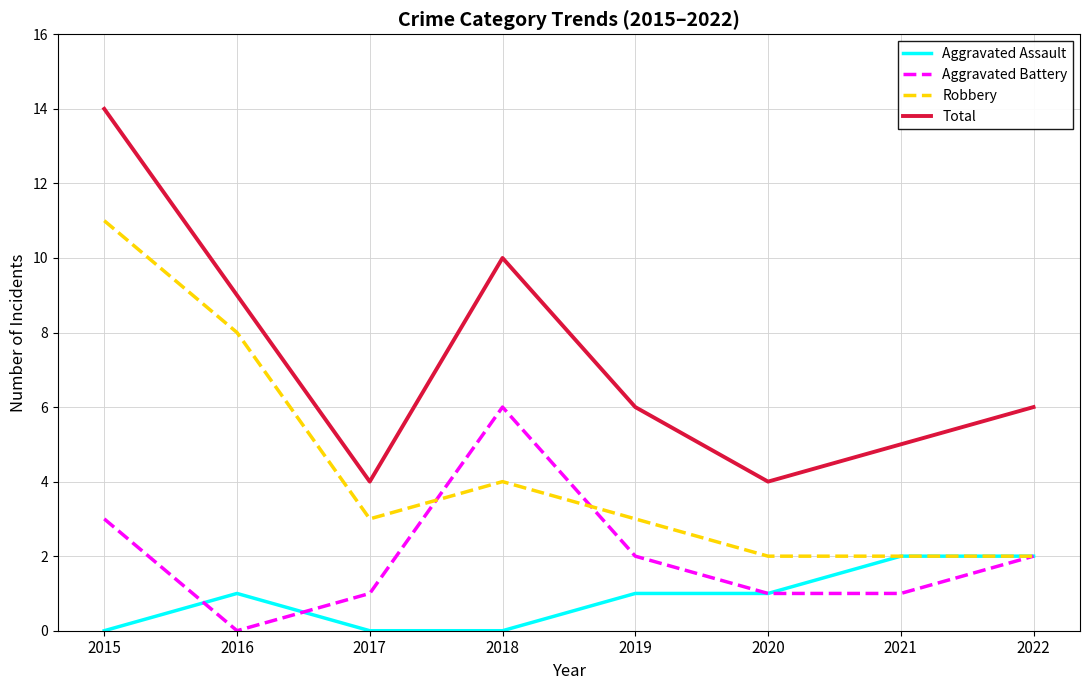

What is the spread (max minus min) of values at 2022?

4